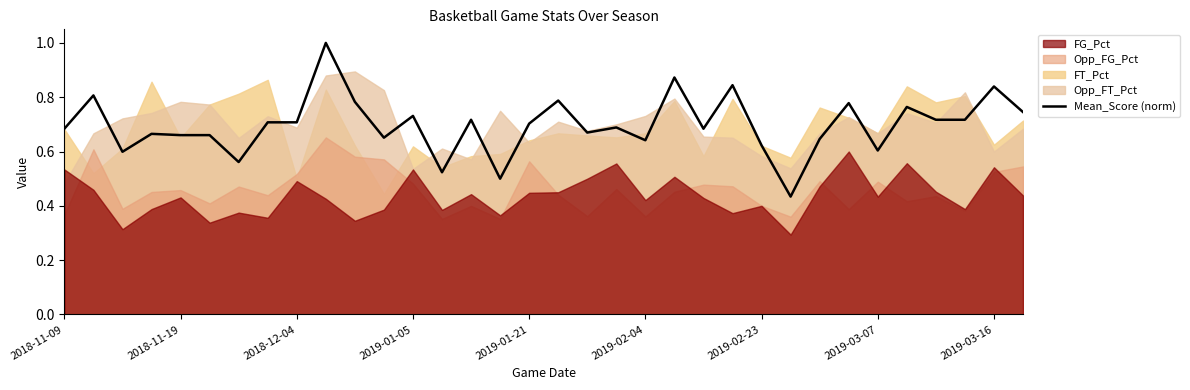

List the labels in order of value, largest first.

9, 21, 23, 32, 2018-11-19, 17, 10, 27, 29, 33, 12, 14, 30, 31, 2019-03-07, 2019-03-16, 16, 19, 2018-11-09, 22, 18, 2019-01-05, 2019-01-21, 2019-02-04, 11, 26, 20, 24, 28, 2018-12-04, 2019-02-23, 13, 15, 25